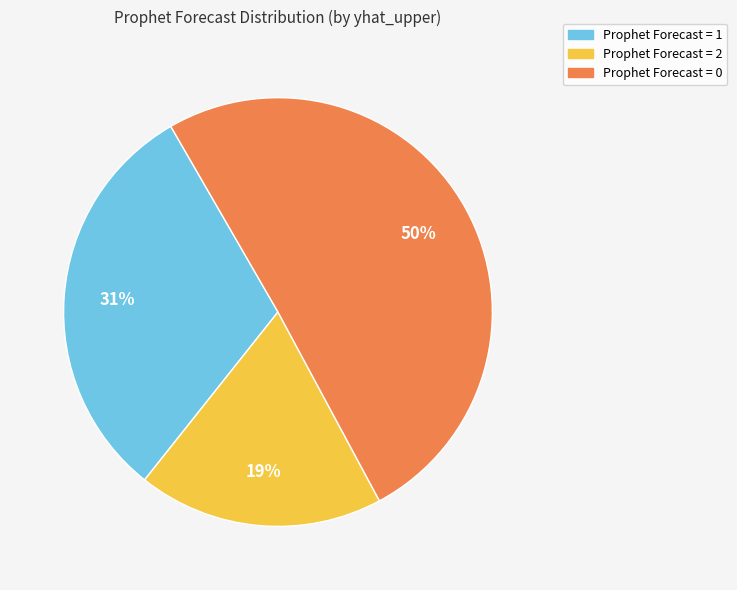

Count the number of slices in the pie.

3